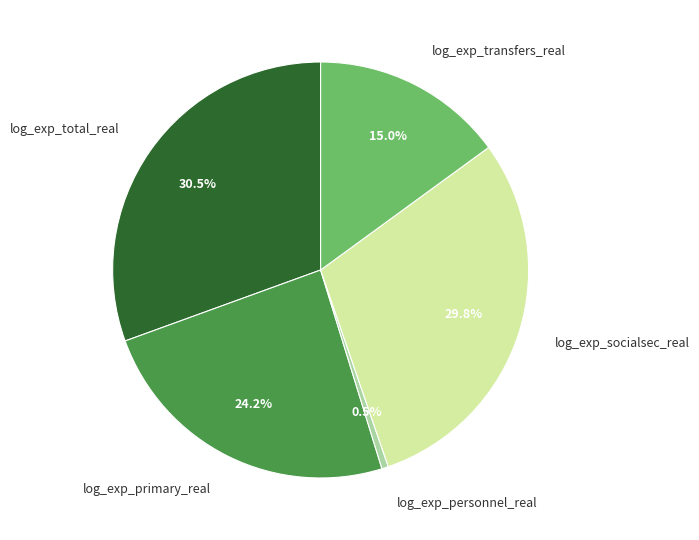

Rank the categories by value from lowest to highest.

log_exp_personnel_real, log_exp_transfers_real, log_exp_primary_real, log_exp_socialsec_real, log_exp_total_real